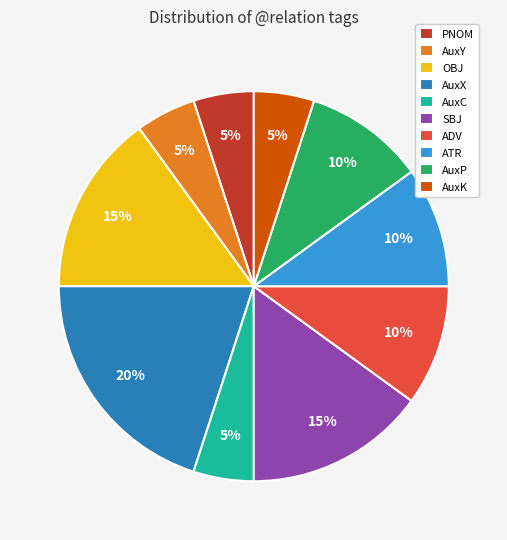

What percentage is the AuxP slice, to the nearest percent?

10%